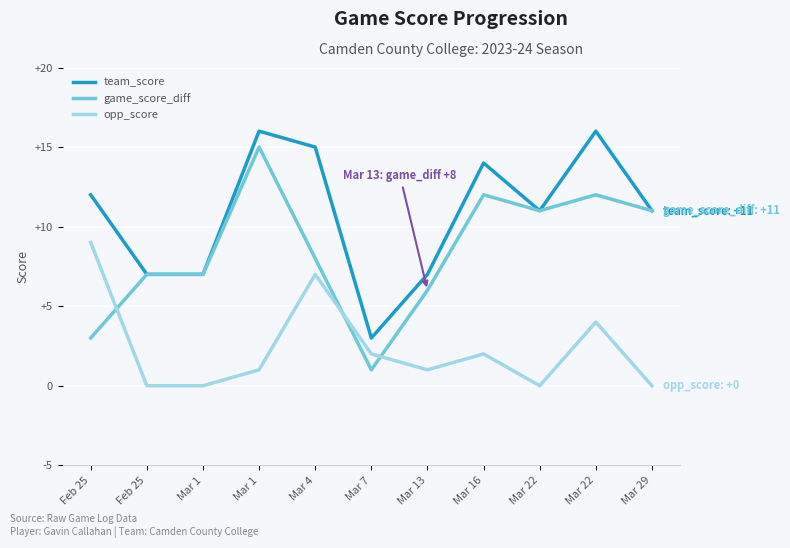

The value of opp_score at Mar 22 is 6. True or false?

False